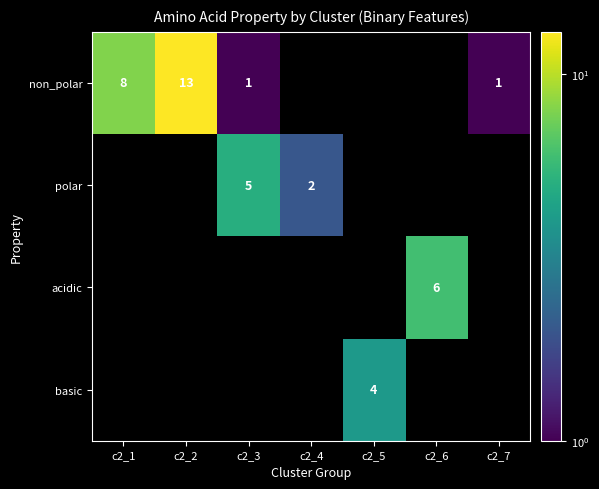

What is the sum of the non_polar values at c2_2 and c2_1?

21